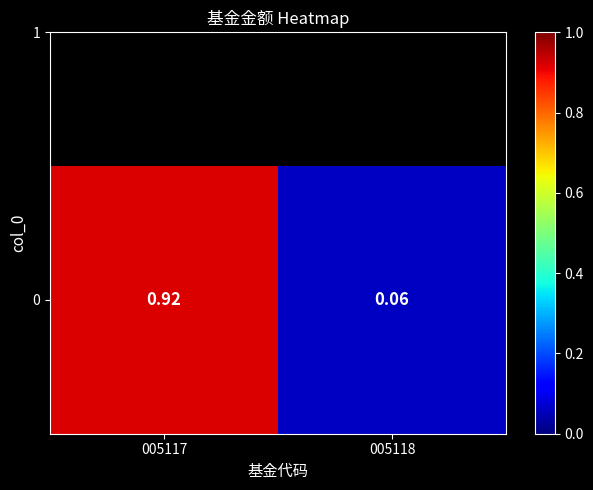

What is the average value?

0.5